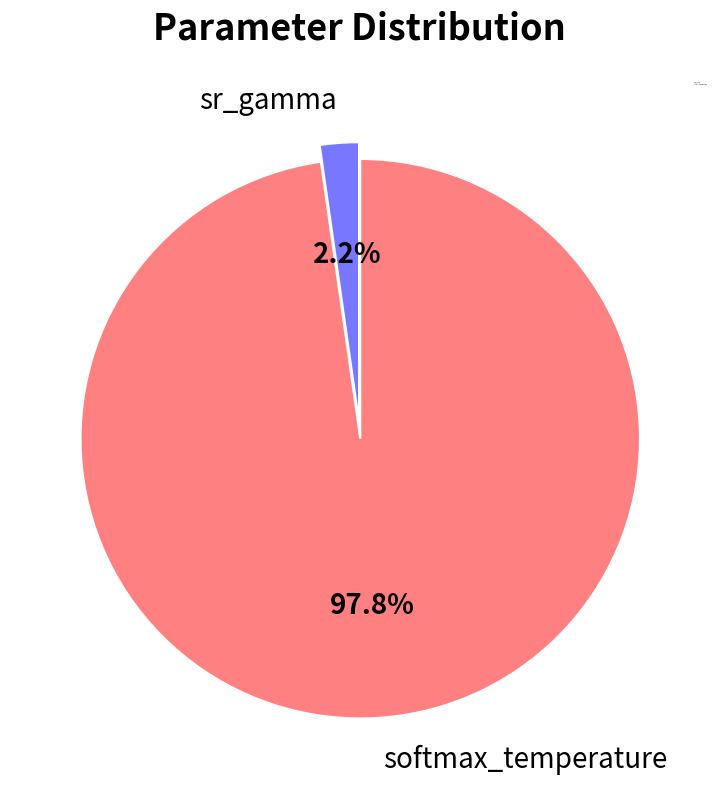

What is the largest slice in the pie chart?

softmax_temperature